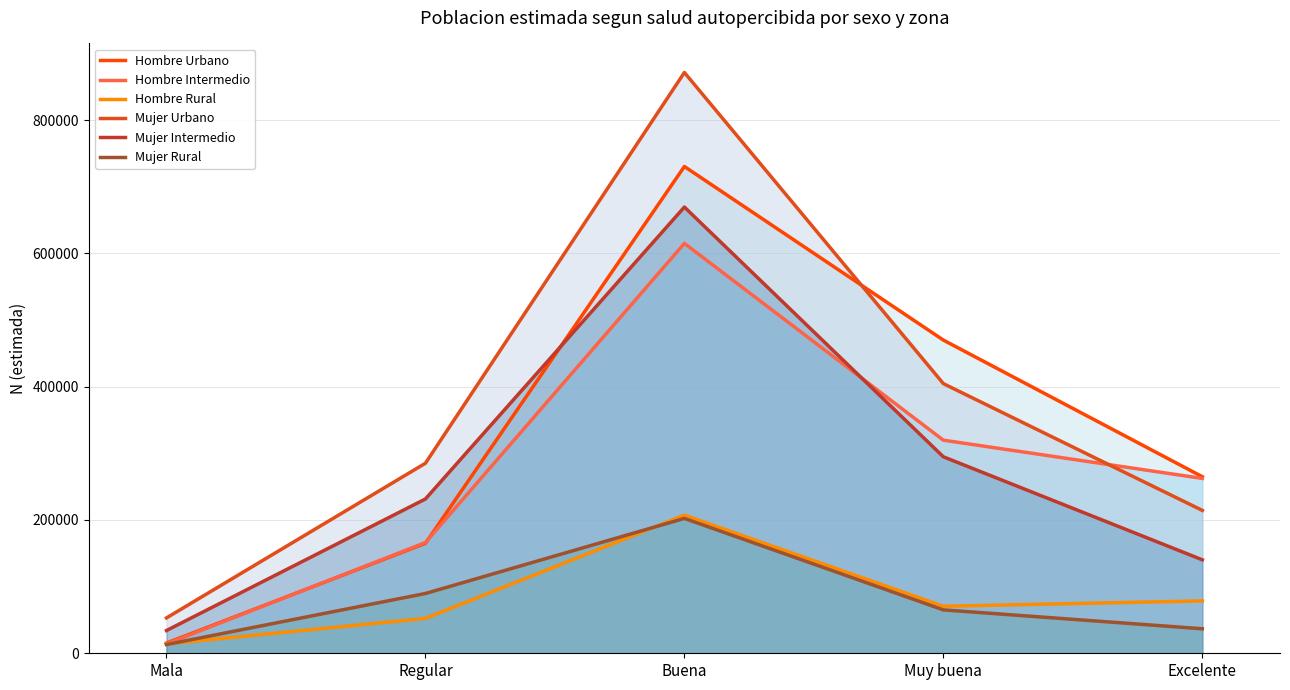

Which series has the widest spread of values?

Mujer Urbano